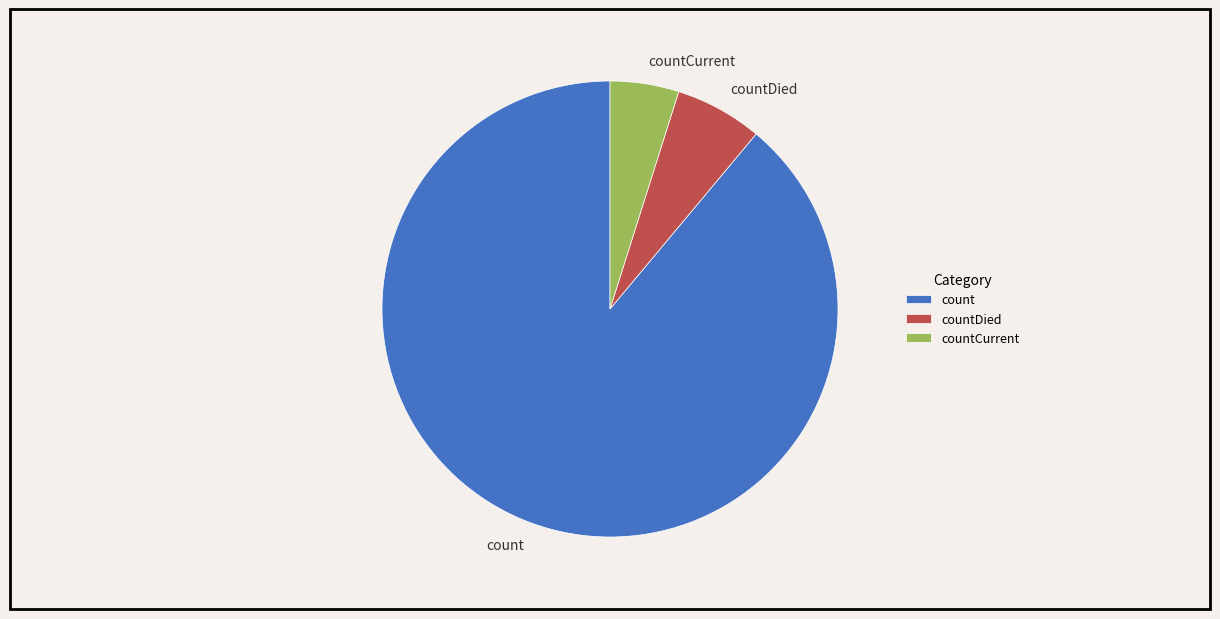

Which category has the biggest portion of the pie?

count